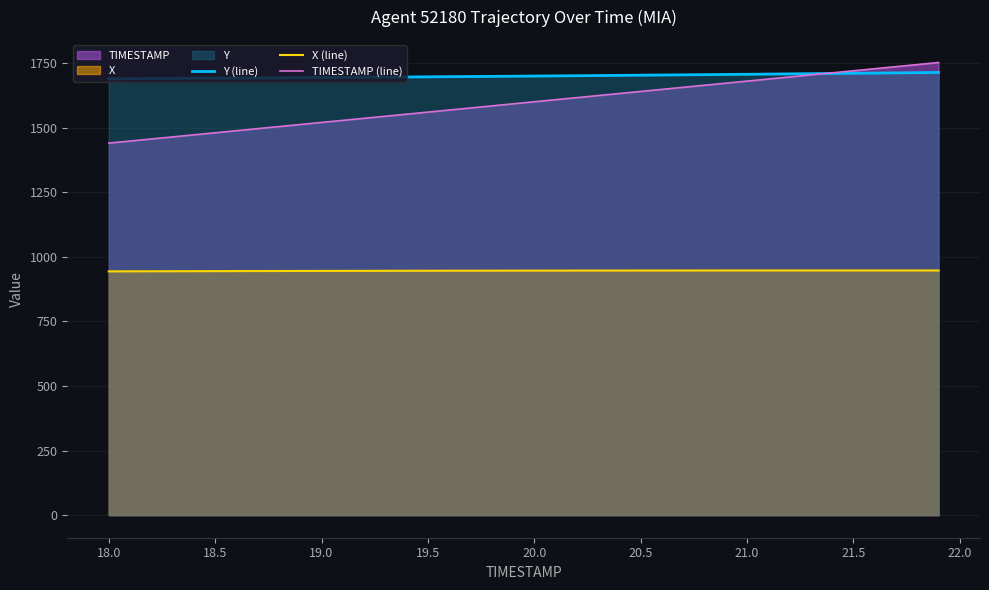

Which series has the widest spread of values?

TIMESTAMP (line)